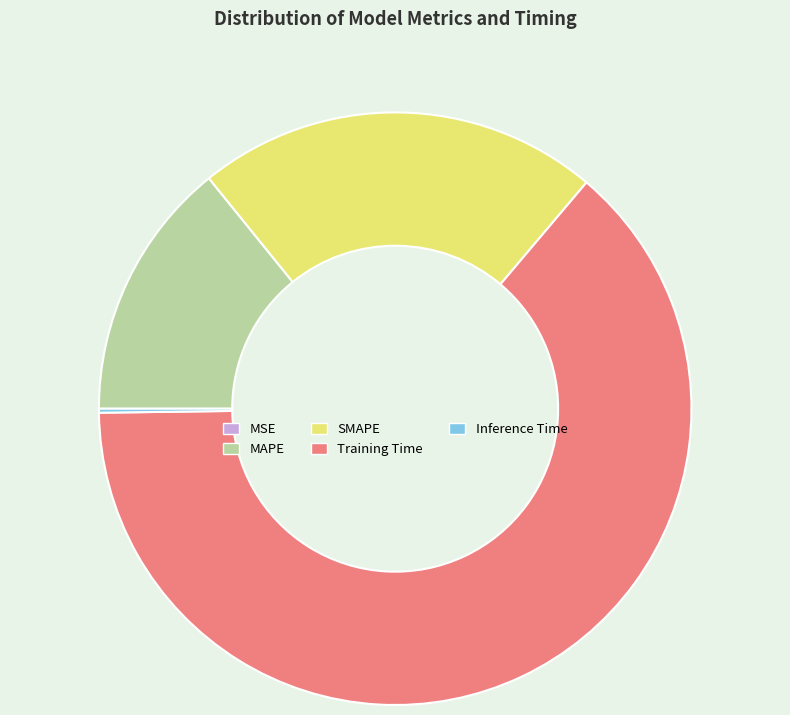

What is the largest slice in the pie chart?

Training Time